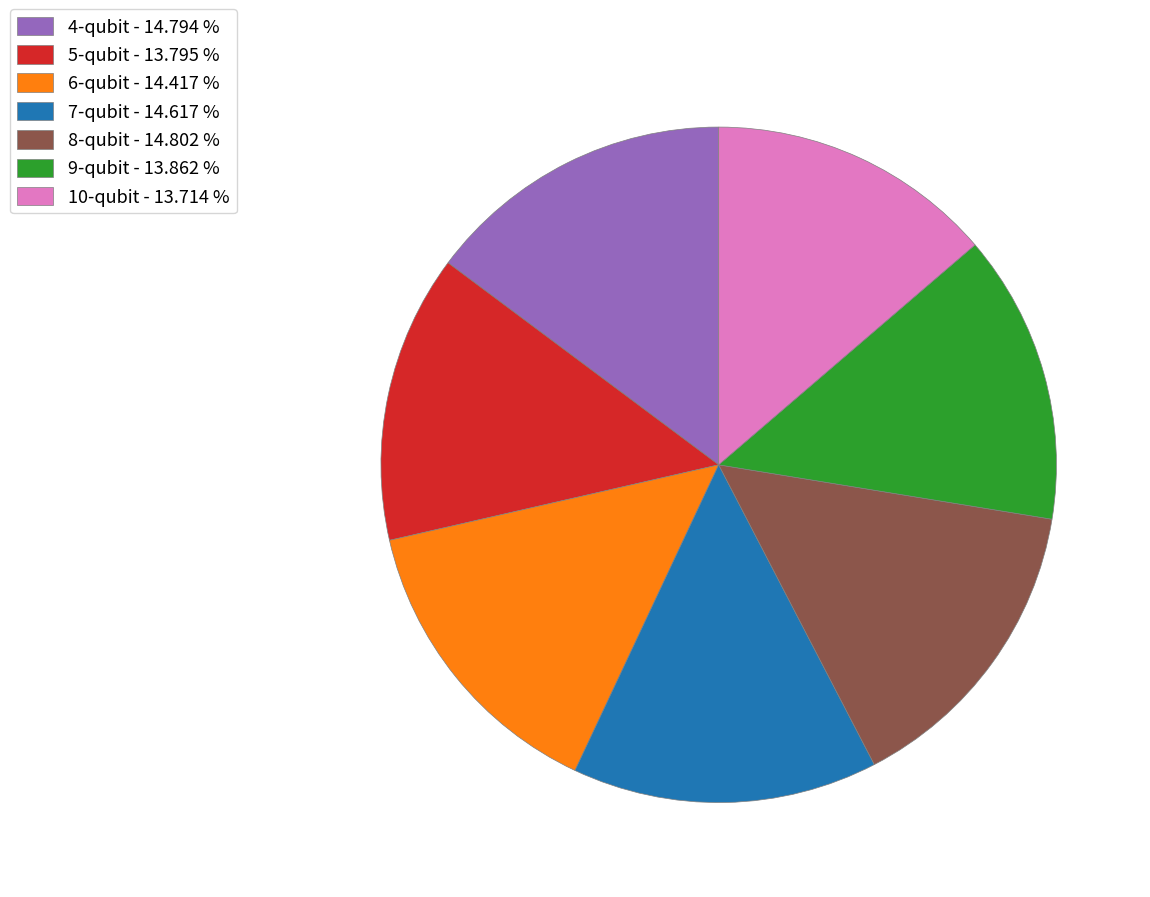

Between 5-qubit - 13.795 % and 6-qubit - 14.417 %, which is larger?

6-qubit - 14.417 %